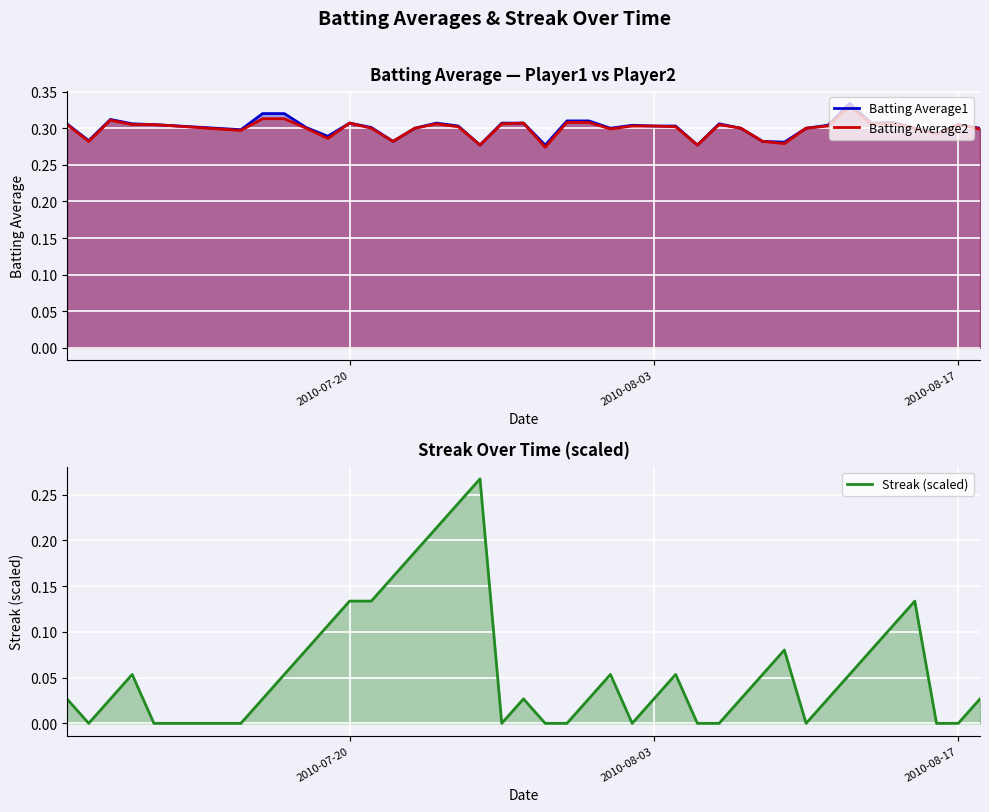

How many data points in Streak (scaled) are above 0?

28